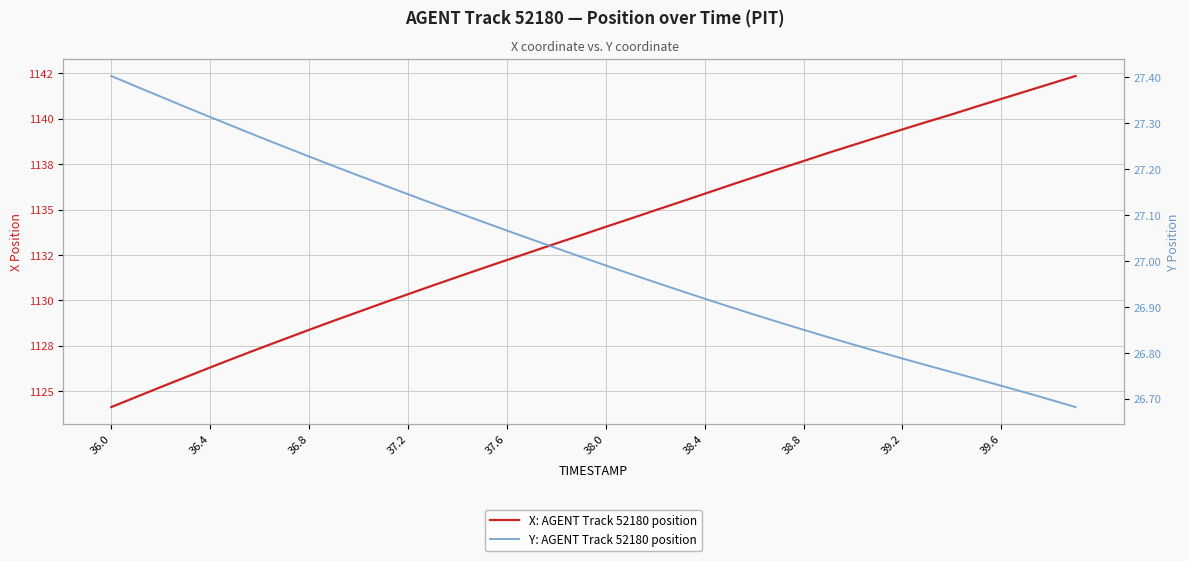

True or false: Y: AGENT Track 52180 position and X: AGENT Track 52180 position intersect in this chart.

False